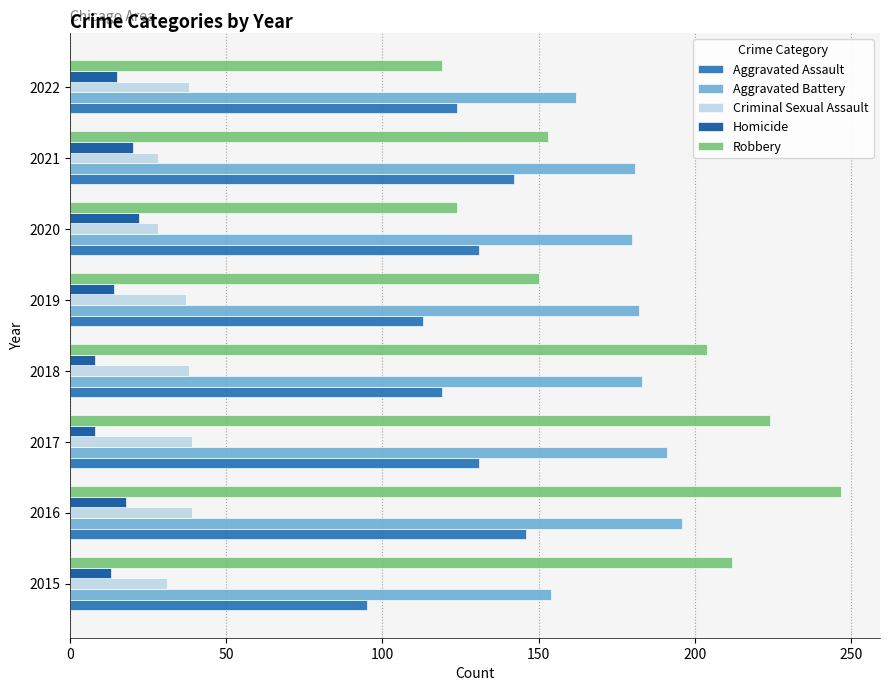

Read the Criminal Sexual Assault value at 2021.

28